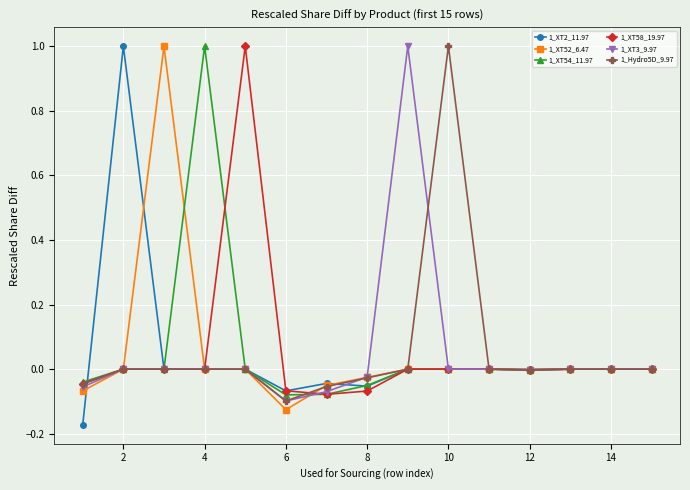

What is the lowest value of the 1_XT2_11.97 series?

-0.2